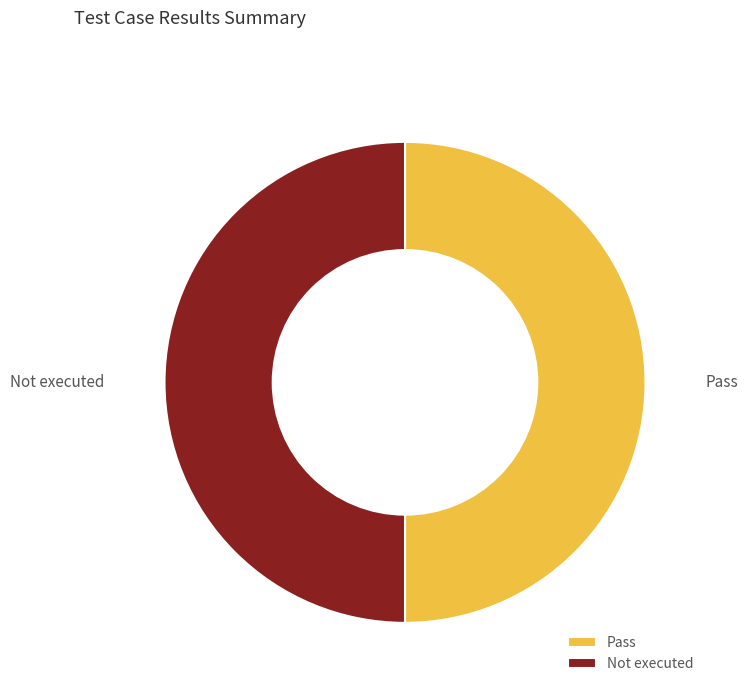

The Pass slice represents 50% of the pie. True or false?

True